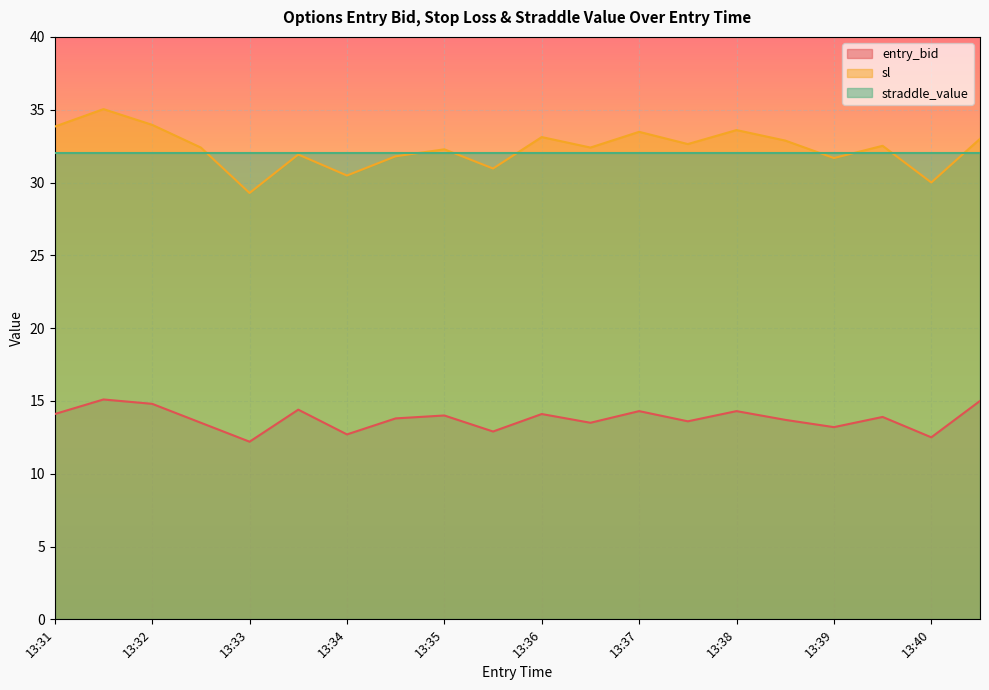

What is the minimum value shown in the chart?

12.2